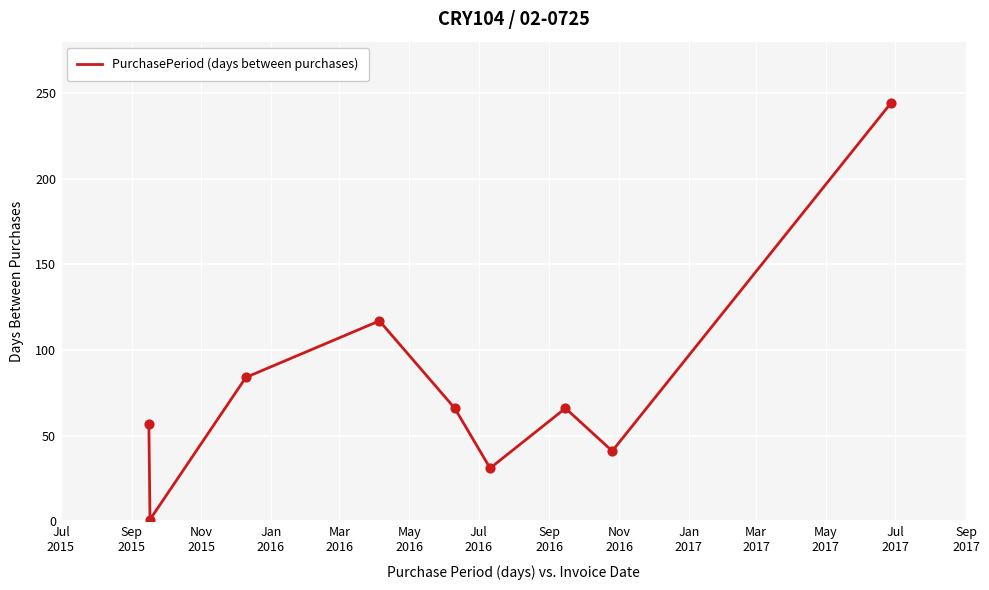

What is the maximum value shown in the chart?

244